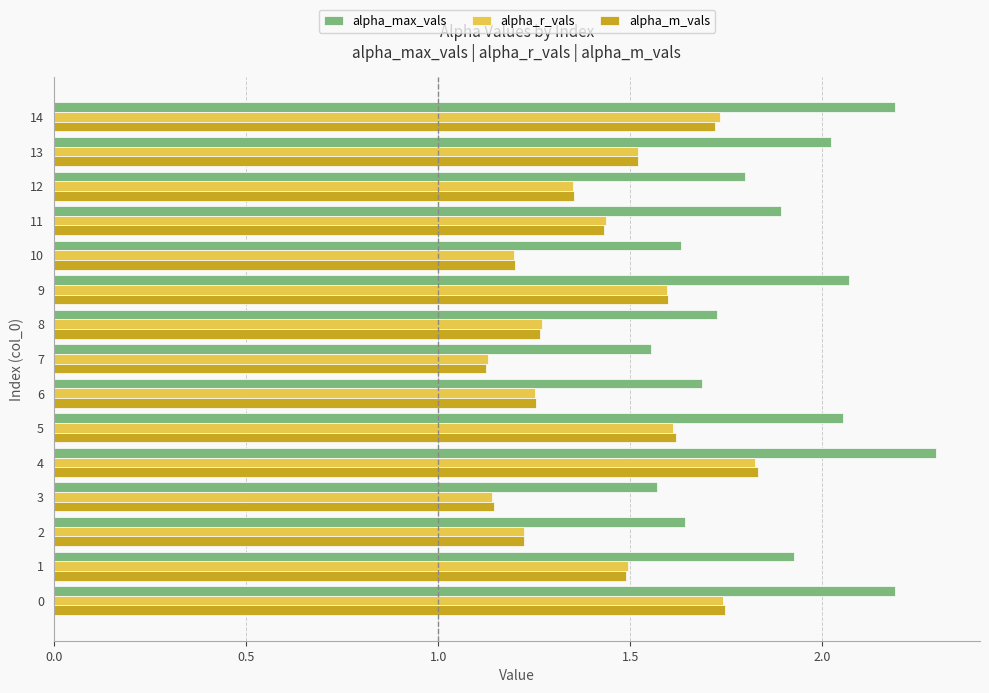

Which label corresponds to the largest value in the chart?

4